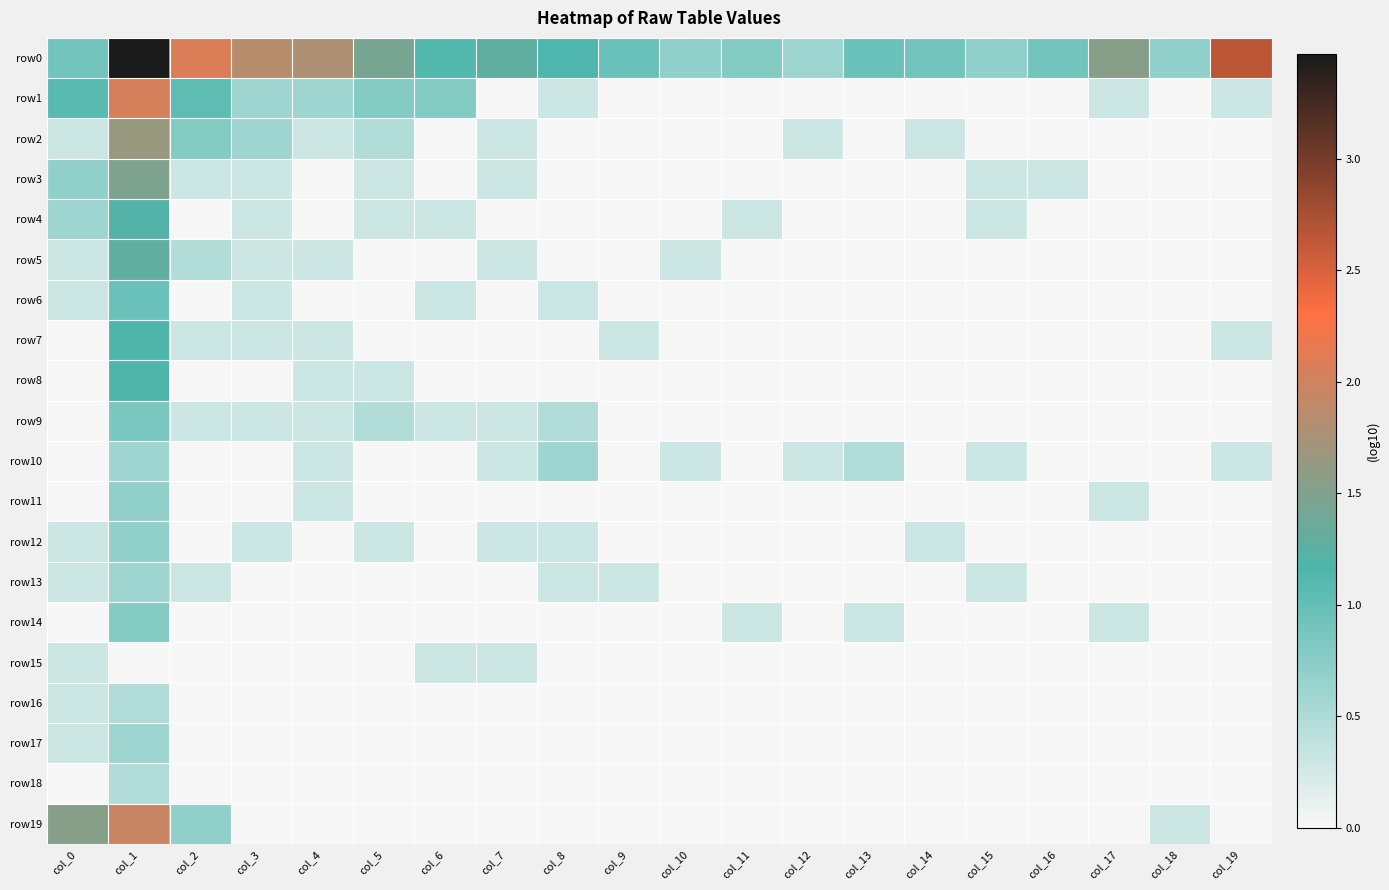

At which category does the chart reach its minimum across all series?

col_7